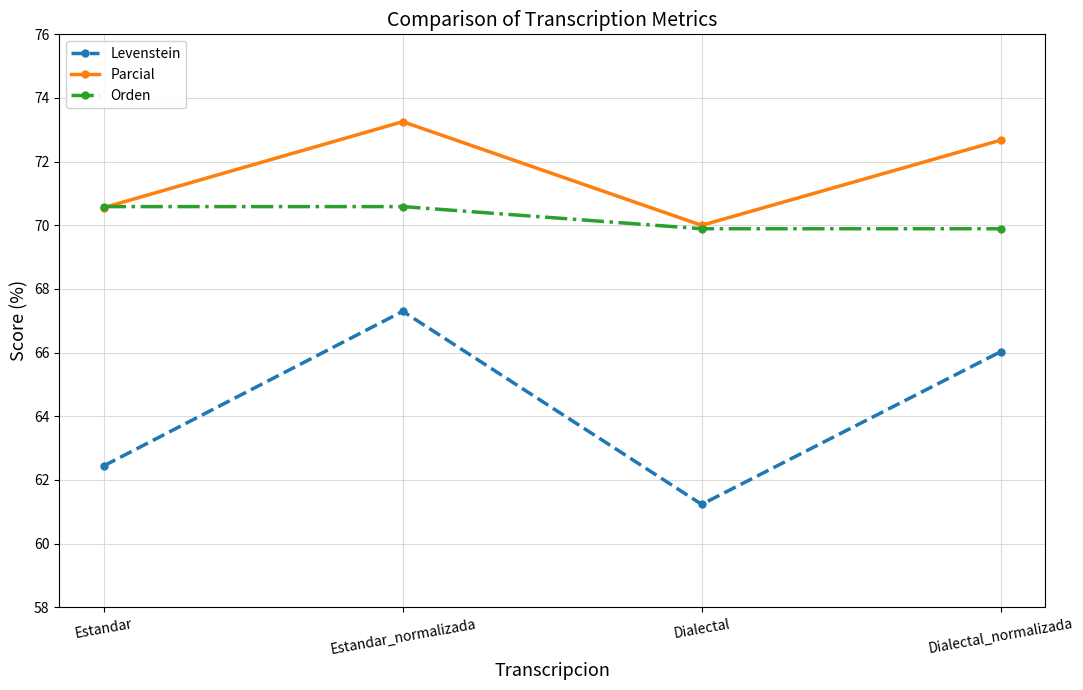

At which category is the sum across all series the highest?

Estandar_normalizada